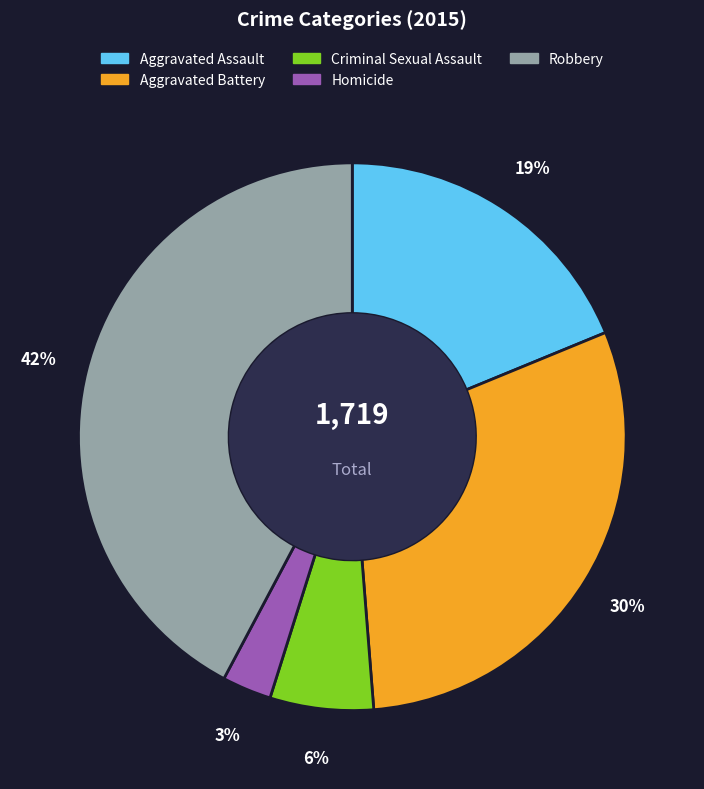

The Aggravated Battery slice represents 24% of the pie. True or false?

False